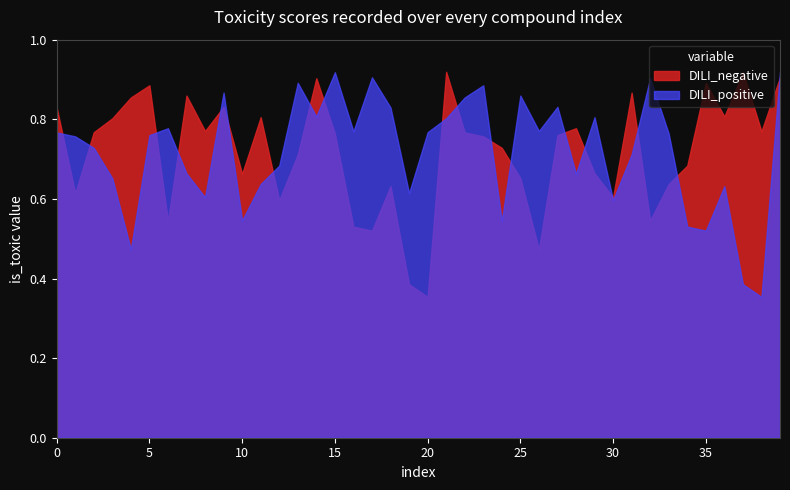

What is the minimum value for DILI_negative?

0.4